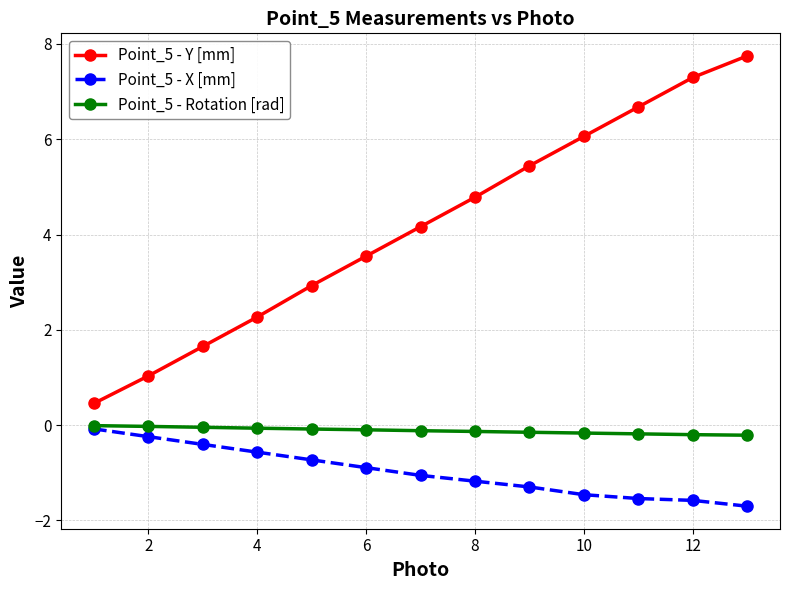

True or false: Point_5 - X [mm] and Point_5 - Y [mm] intersect in this chart.

False